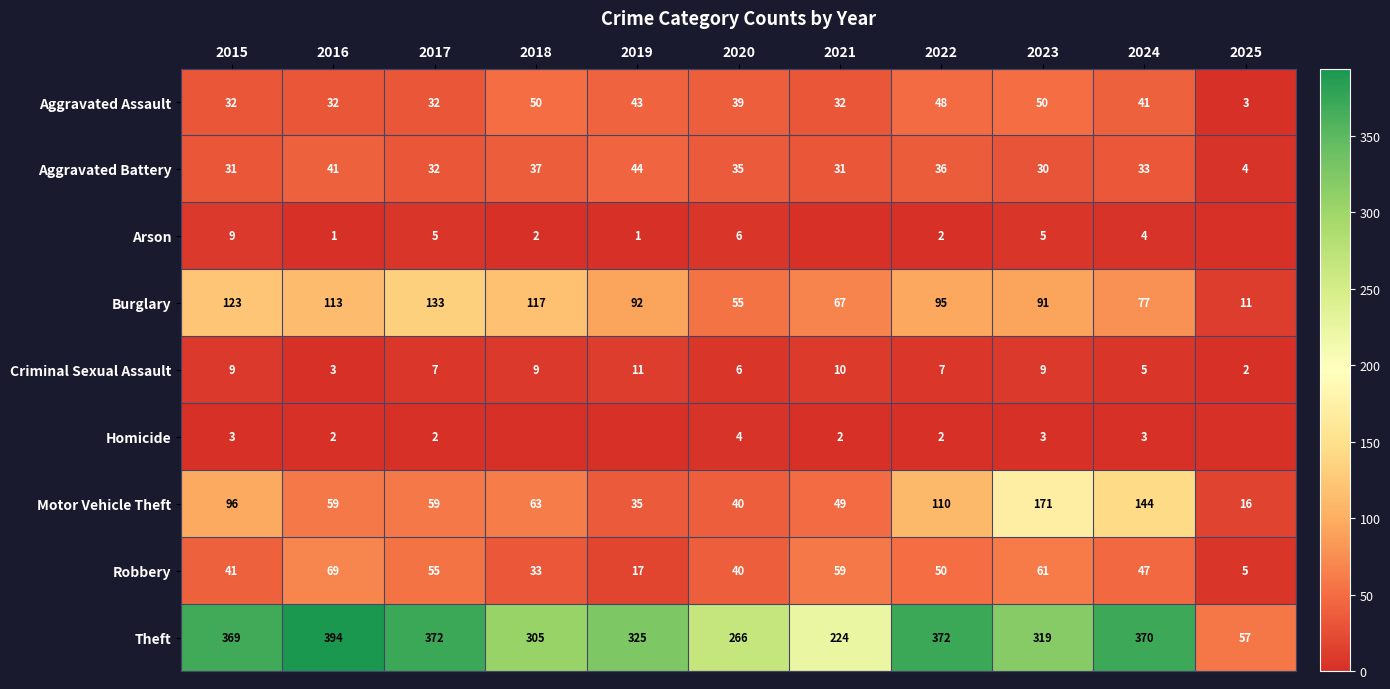

Where is Burglary nearest to the value 72?

2021